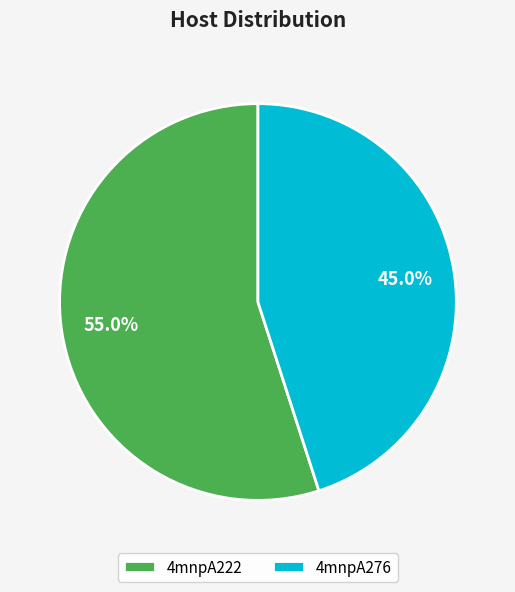

Combined, what portion of the pie is 4mnpA276 and 4mnpA222?

100.0%